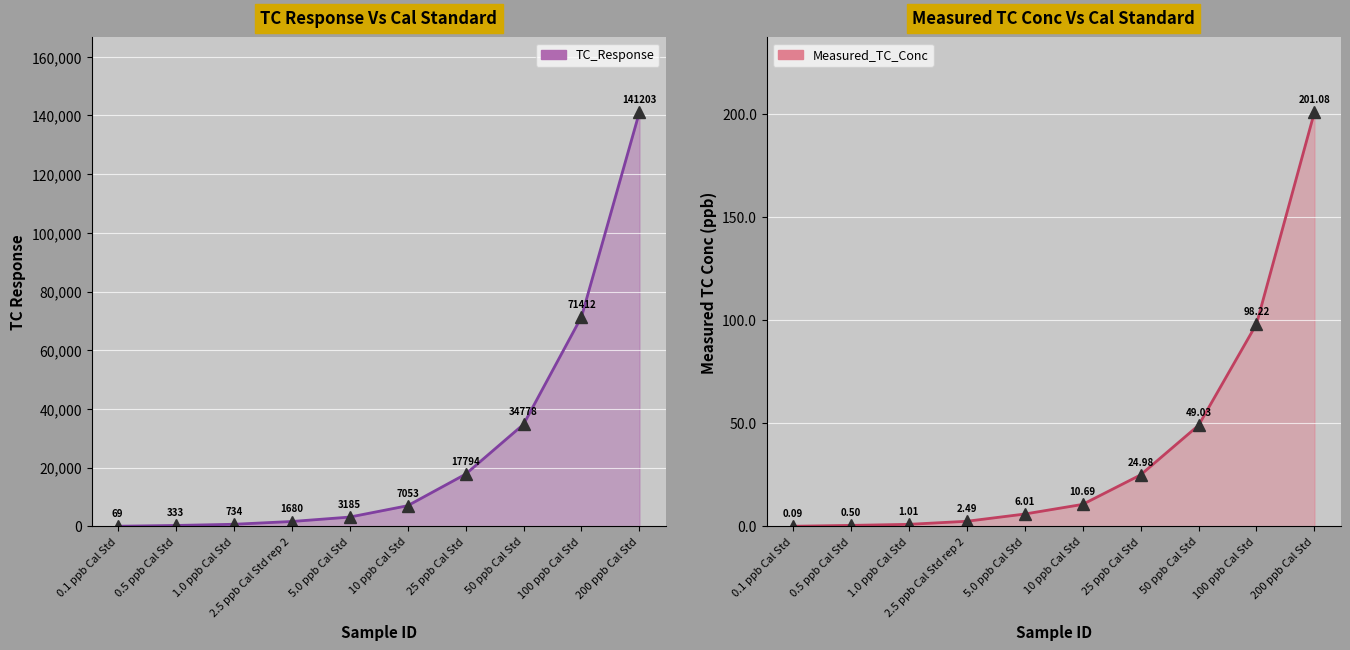

At which label is TC_Response closest to 70635?

100 ppb Cal Std